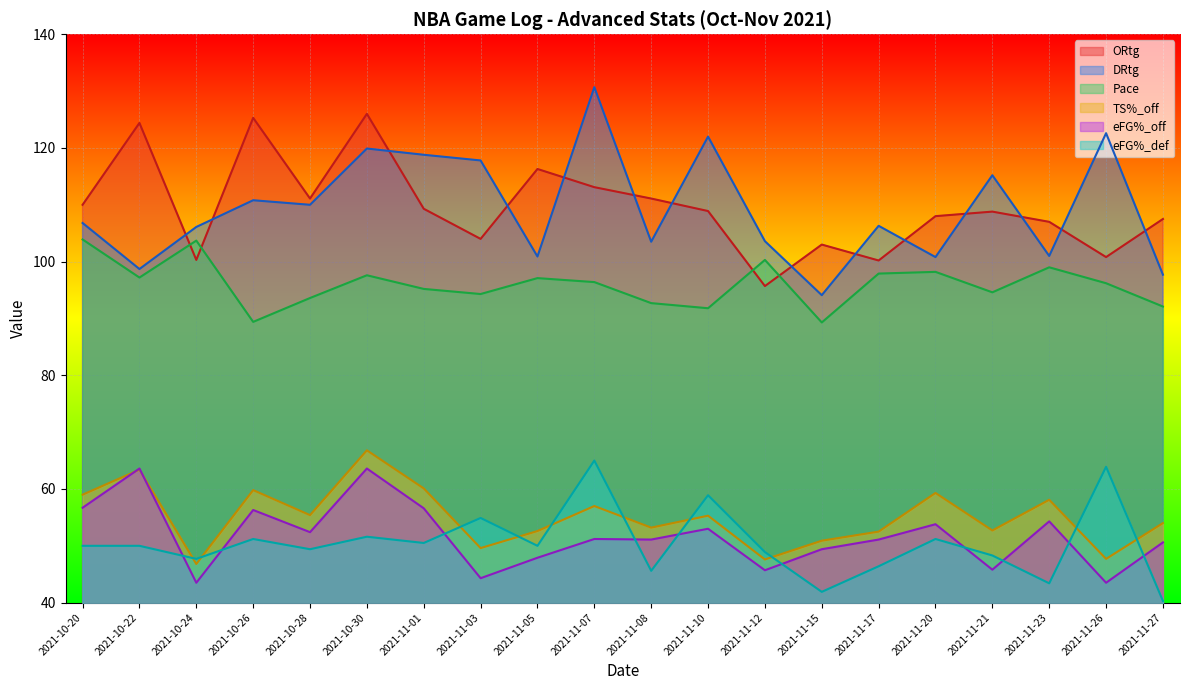

What is the label of the 17th point from the left?

2021-11-21